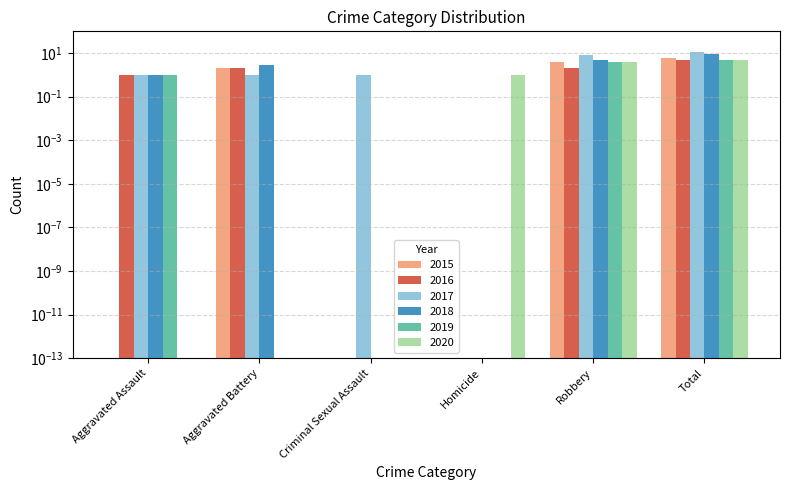

What is the total value across all series at Total?

41.0